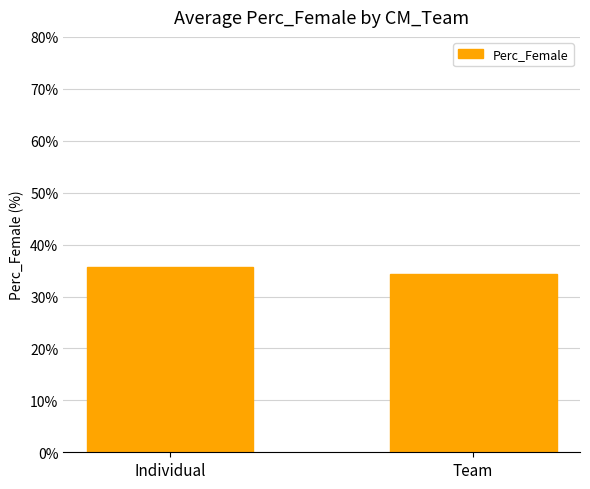

Does the chart contain any negative values?

No